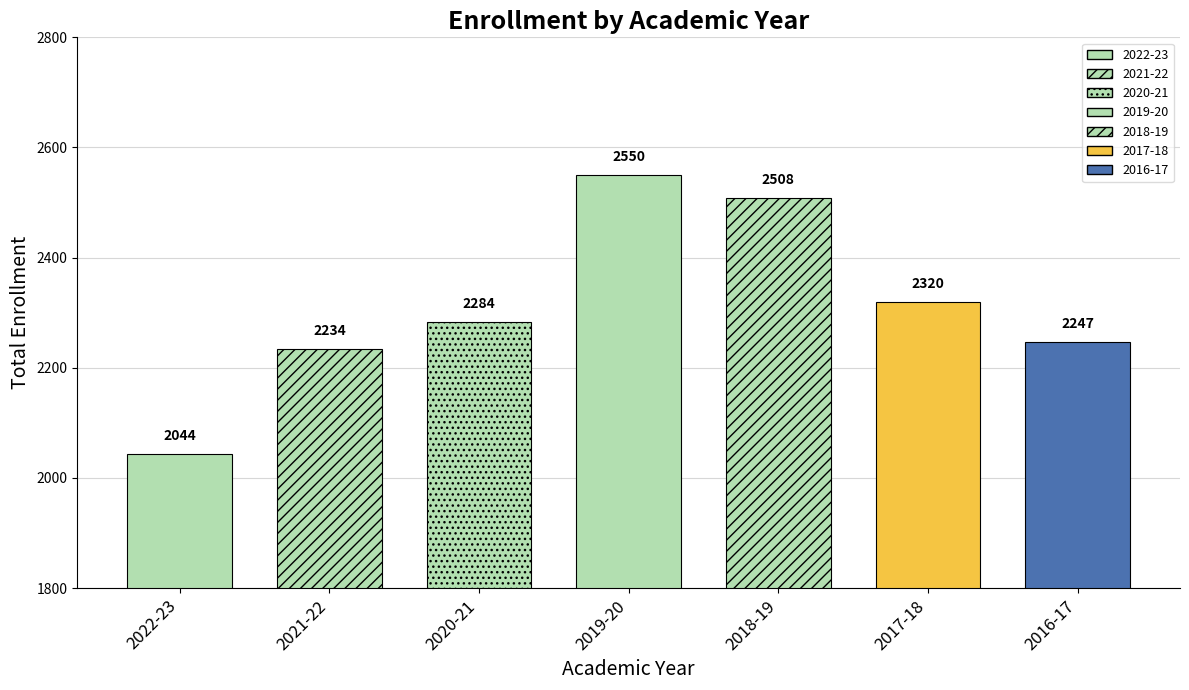

At which category does the chart reach its peak across all series?

2019-20